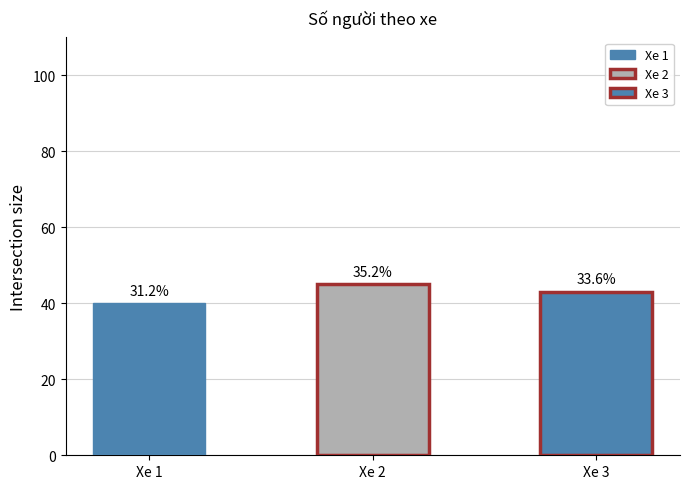

Are the bars horizontal?

No